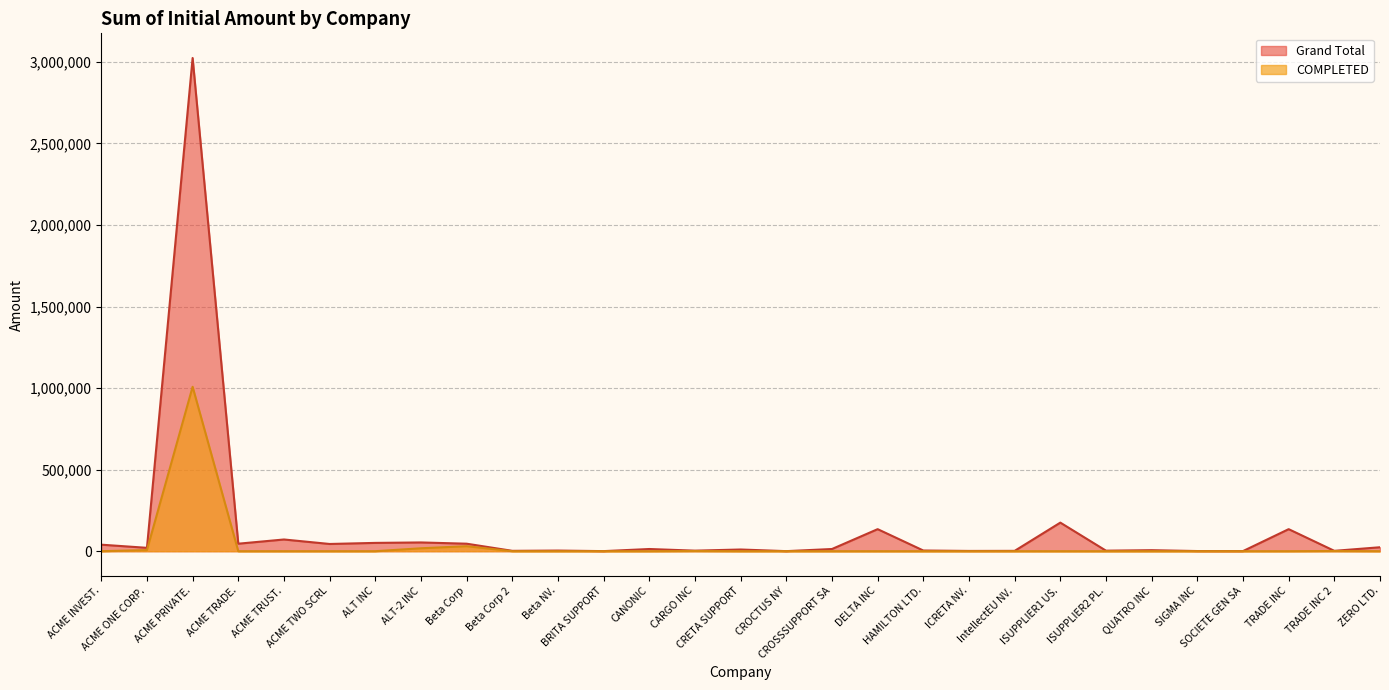

Which category has the lowest value in the COMPLETED series?

ACME INVEST.